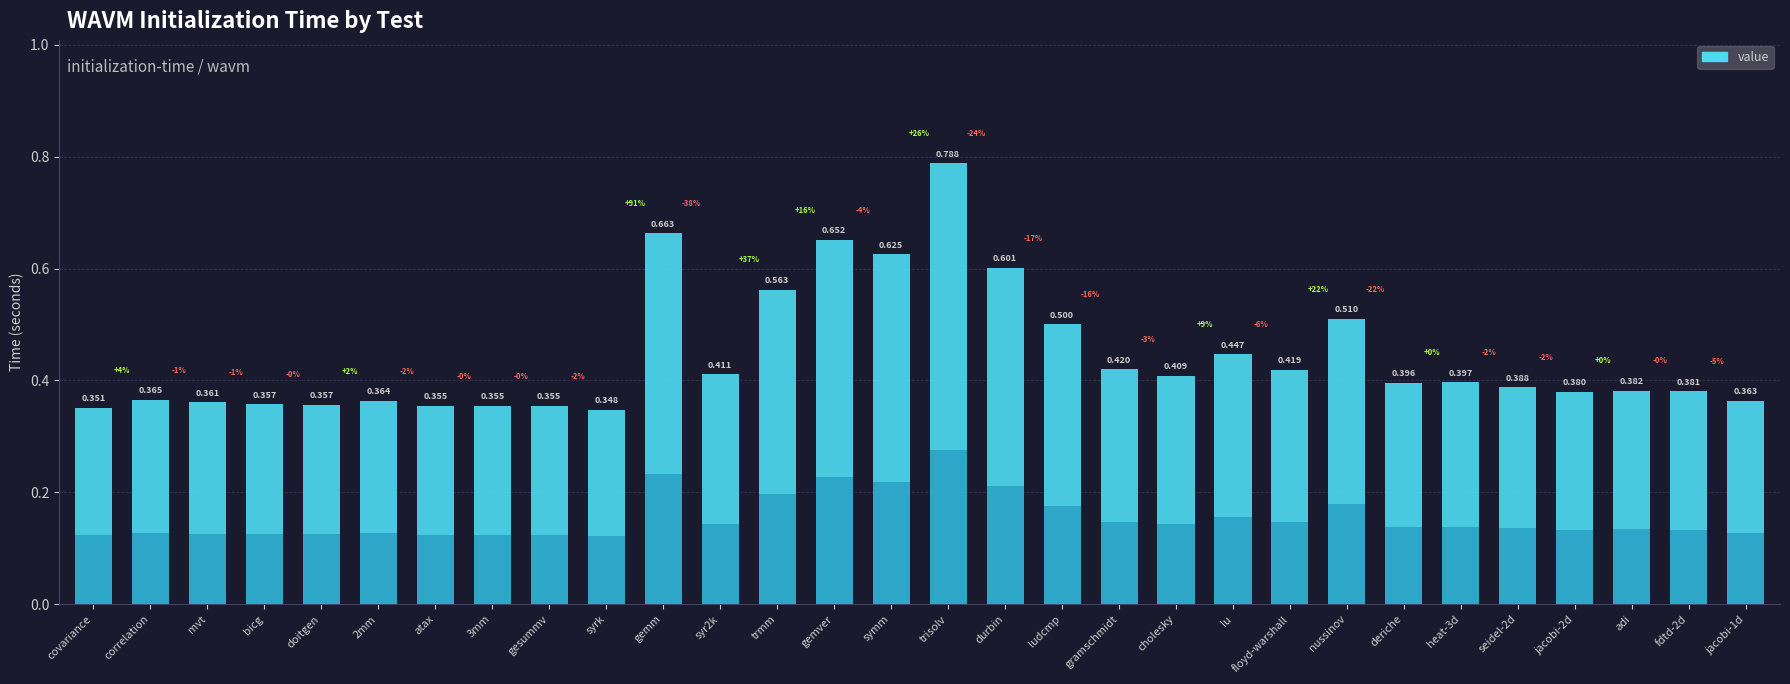

What is the label of the 26th bar from the left?

seidel-2d